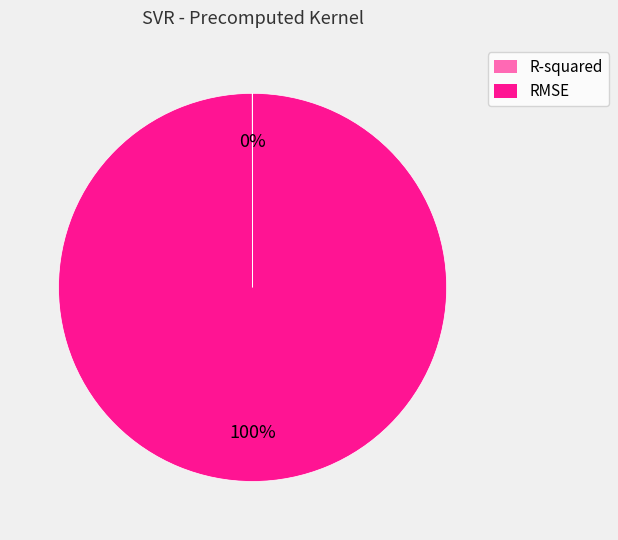

Which category accounts for the majority?

RMSE